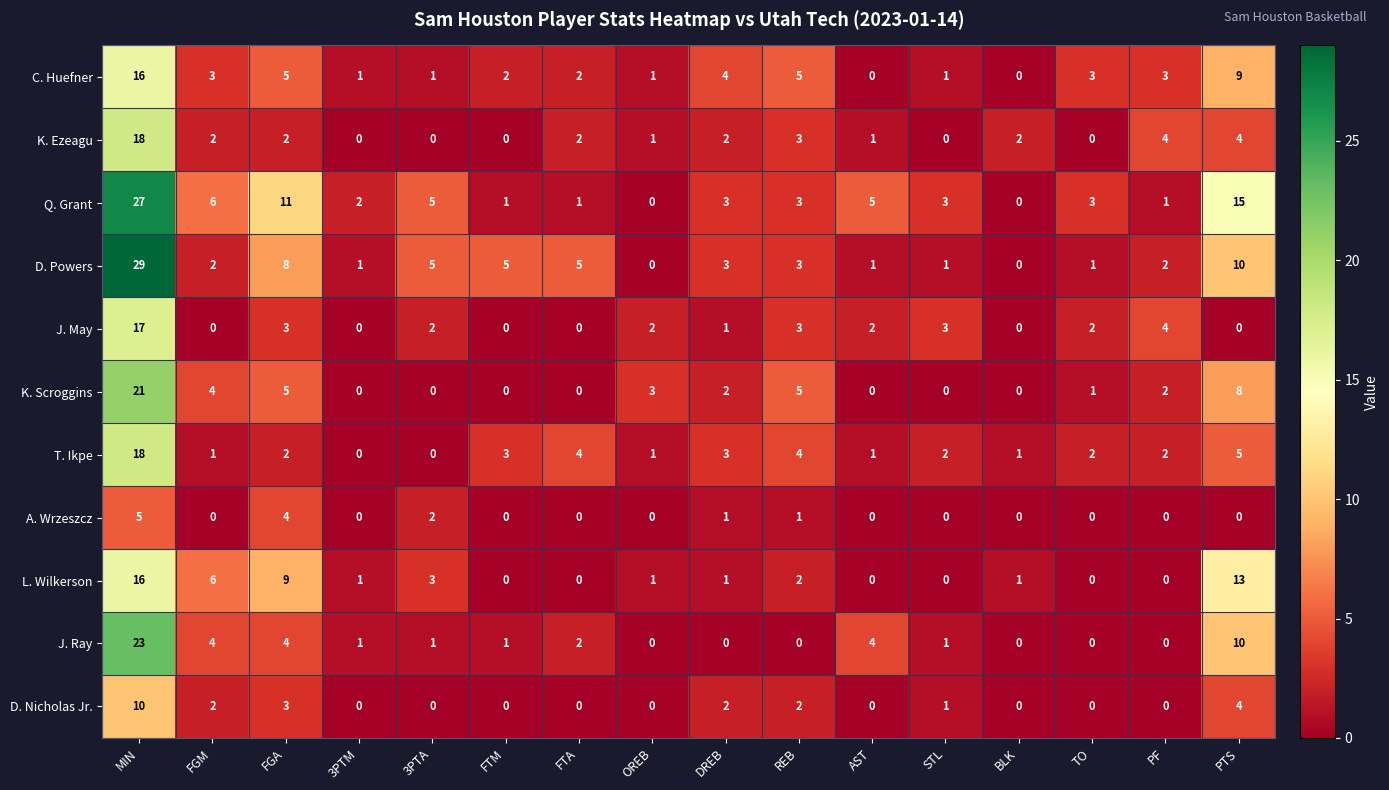

What is the spread (max minus min) of values at FGM?

6